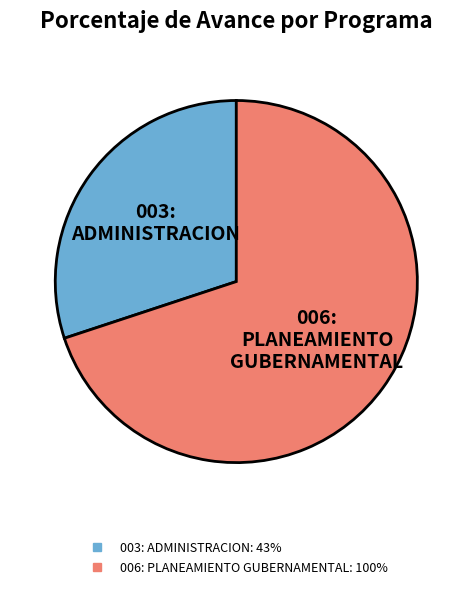

Combined, do 003: ADMINISTRACION and 006: PLANEAMIENTO GUBERNAMENTAL account for over 50%?

Yes